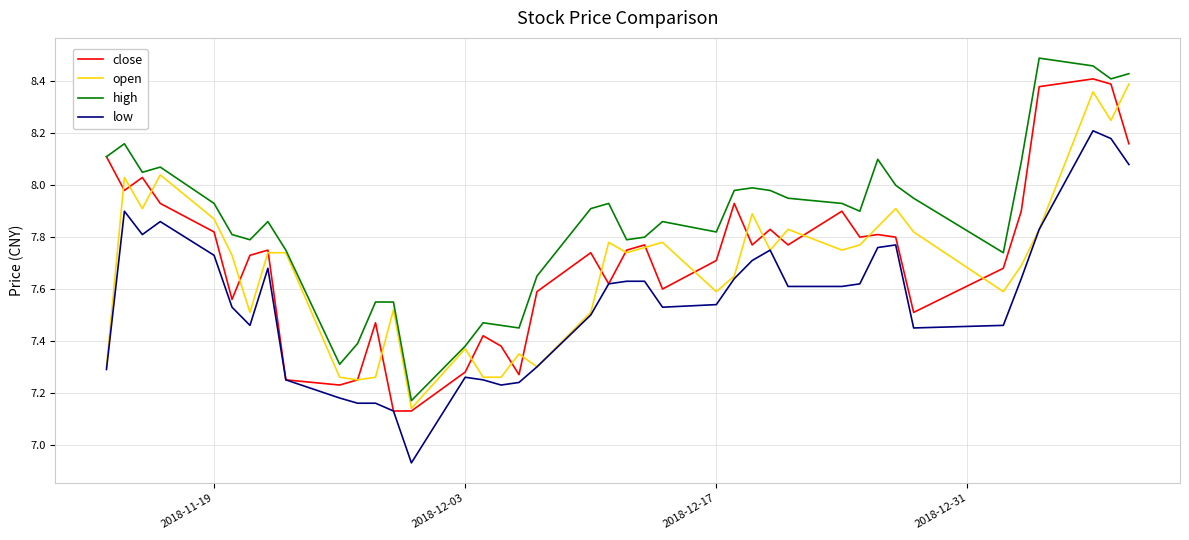

Which series has the largest total across all categories?

high